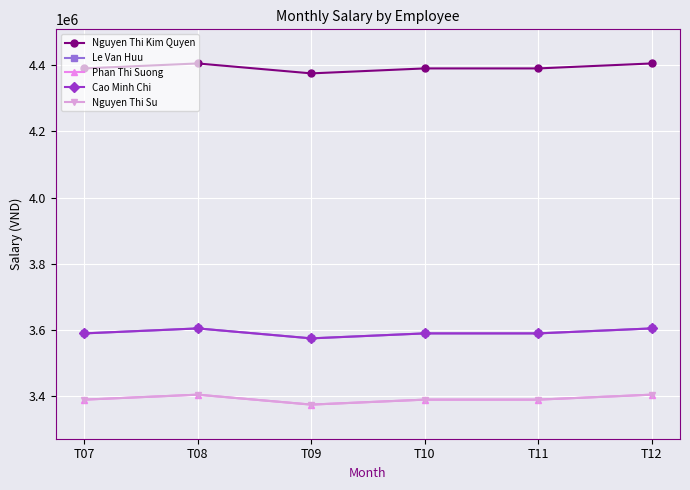

Rank the categories by Nguyen Thi Kim Quyen value from lowest to highest.

T09, T07, T10, T11, T08, T12